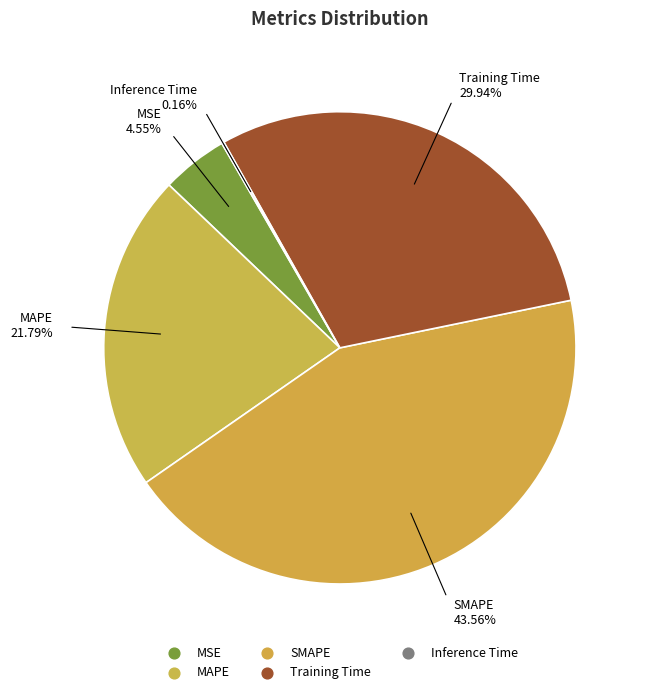

How many slices are in this pie chart?

5